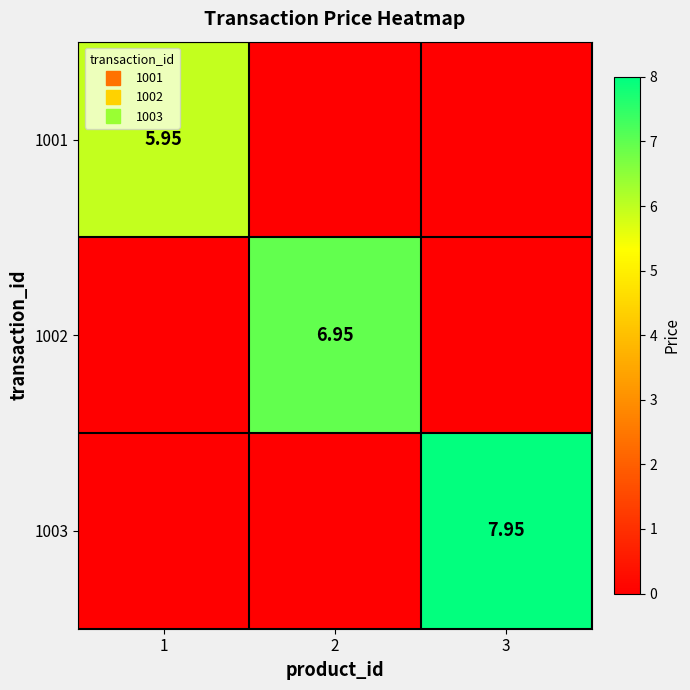

Between 1 and 2, which series saw the biggest shift?

1002